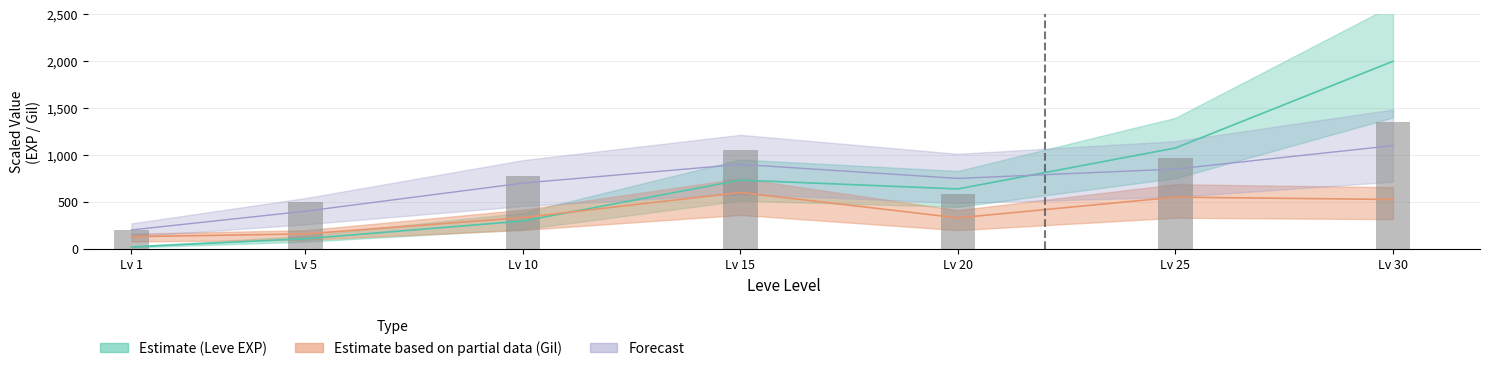

Reading left to right, extract all data points from this chart.

Lv 1=200	Lv 5=500	Lv 10=780	Lv 15=1050	Lv 20=580	Lv 25=970	Lv 30=1350